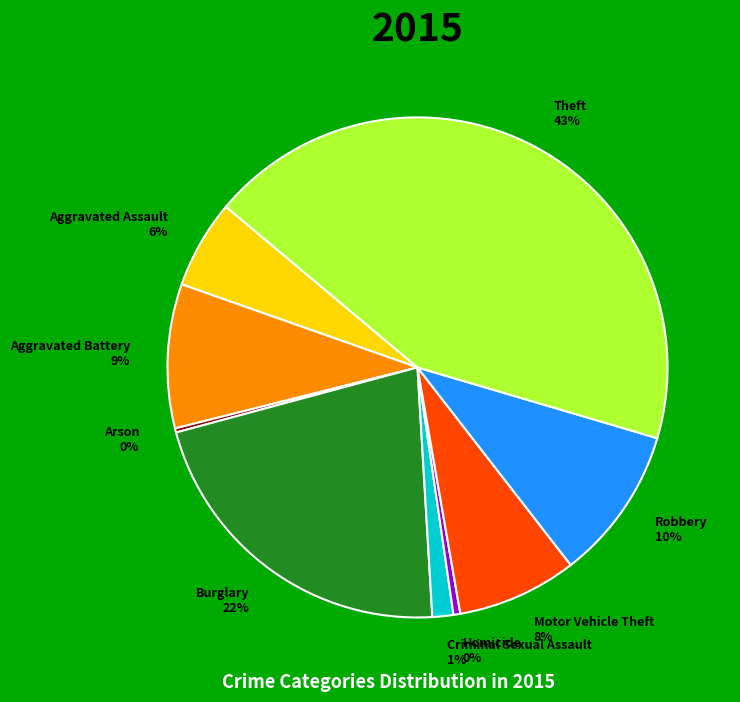

To the nearest percent, what is the average slice percentage?

11%